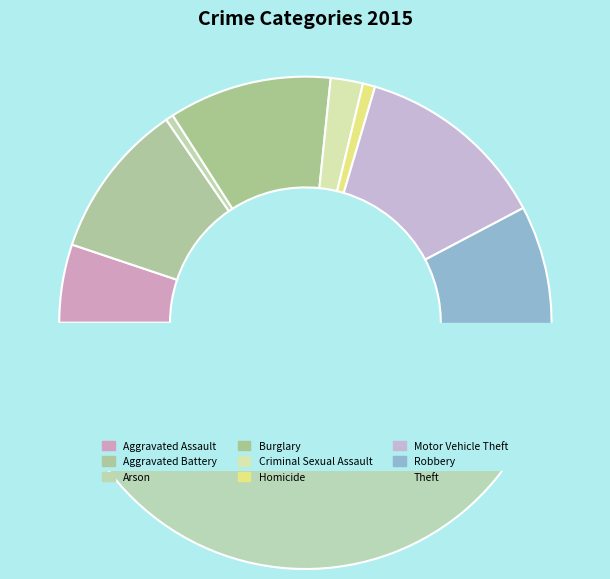

True or false: Arson accounts for 12% of the total.

False